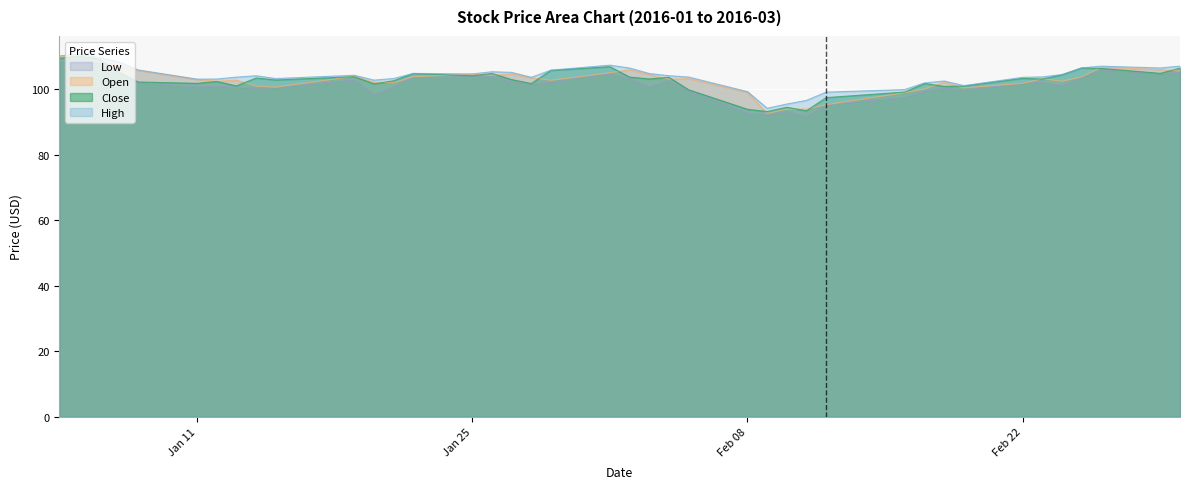

What are all the series names shown in the legend?

Low, Open, Close, High